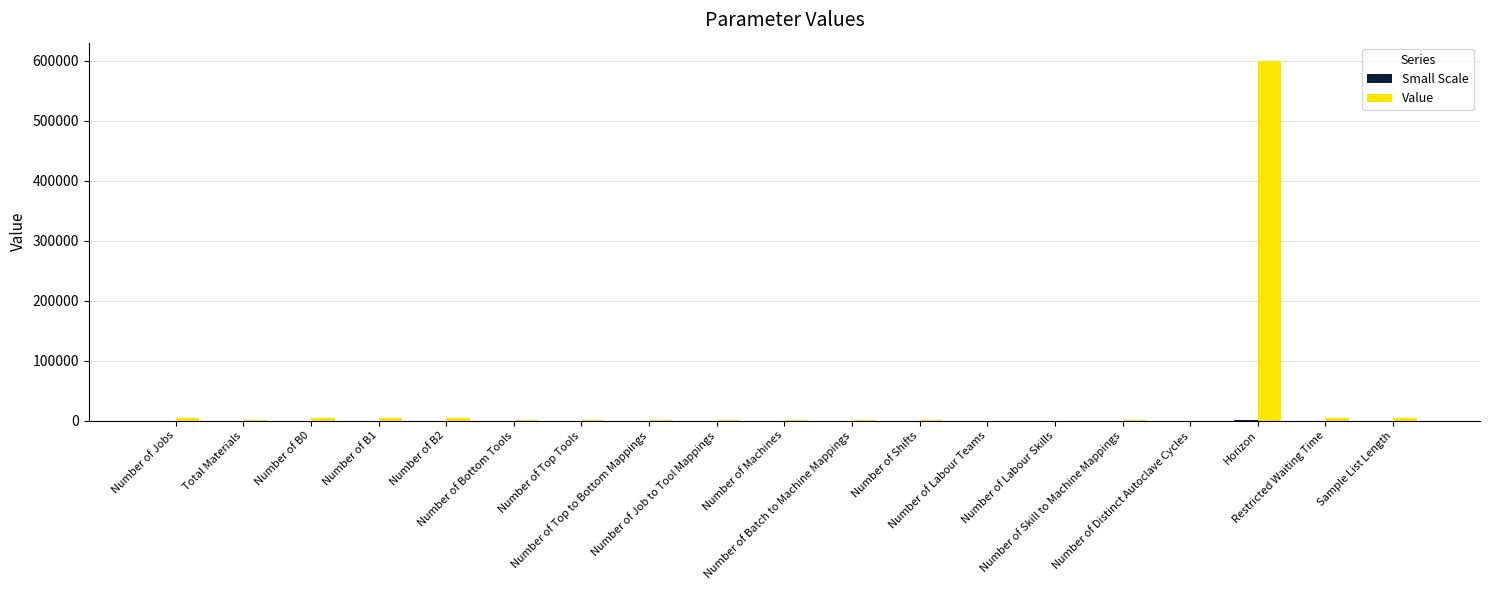

Which series has the largest total across all categories?

Value